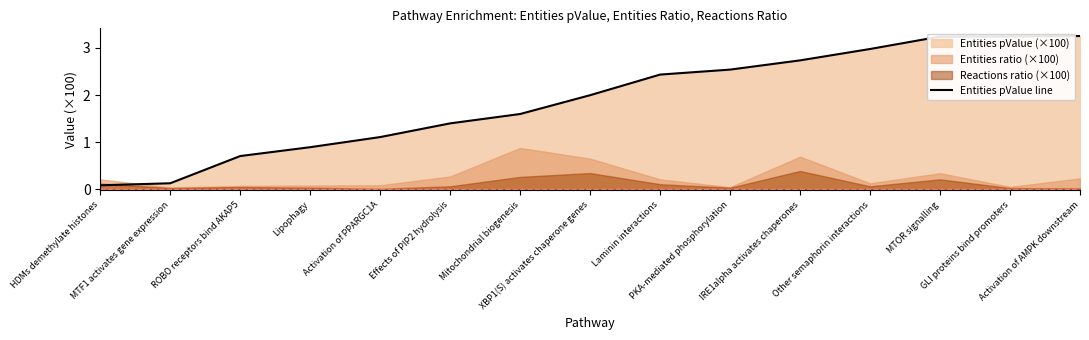

Reading right to left, extract all data points from this chart.

Activation of AMPK downstream=3.3	GLI proteins bind promoters=3.2	MTOR signalling=3.2	Other semaphorin interactions=3.0	IRE1alpha activates chaperones=2.7	PKA-mediated phosphorylation=2.5	Laminin interactions=2.4	XBP1(S) activates chaperone genes=2.0	Mitochondrial biogenesis=1.6	Effects of PIP2 hydrolysis=1.4	Activation of PPARGC1A=1.1	Lipophagy=0.9	ROBO receptors bind AKAP5=0.7	MTF1 activates gene expression=0.1	HDMs demethylate histones=0.1